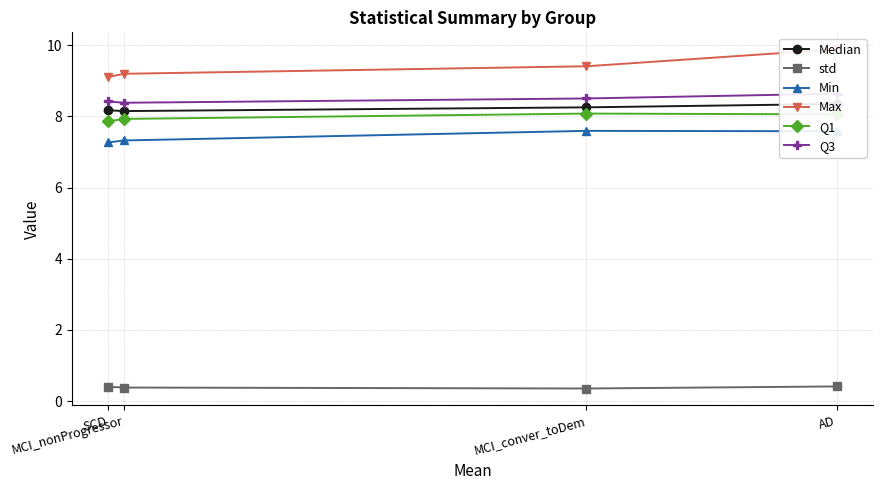

How many categories are shown in the chart?

4